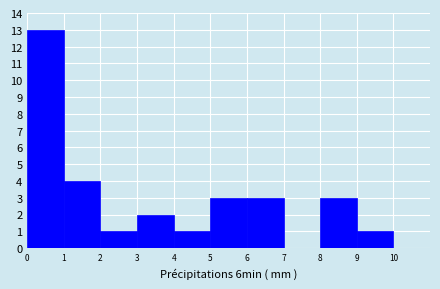

Reading left to right, list every bar in this chart as the range it spans on the x-axis followed by its height. The values are not printed on the chart, so give them approximately, as read against the axis.

0 to 1: 13
1 to 2: 4
2 to 3: 1
3 to 4: 2
4 to 5: 1
5 to 6: 3
6 to 7: 3
7 to 8: 0
8 to 9: 3
9 to 10: 1